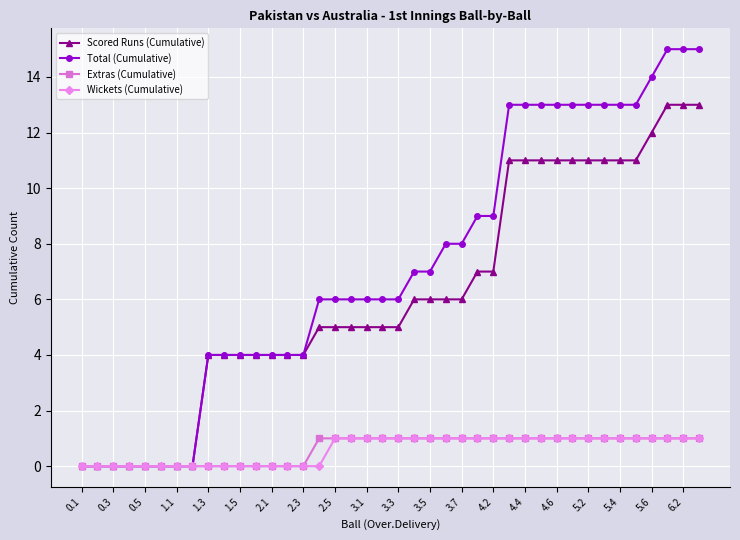

What is the greatest value displayed?

15